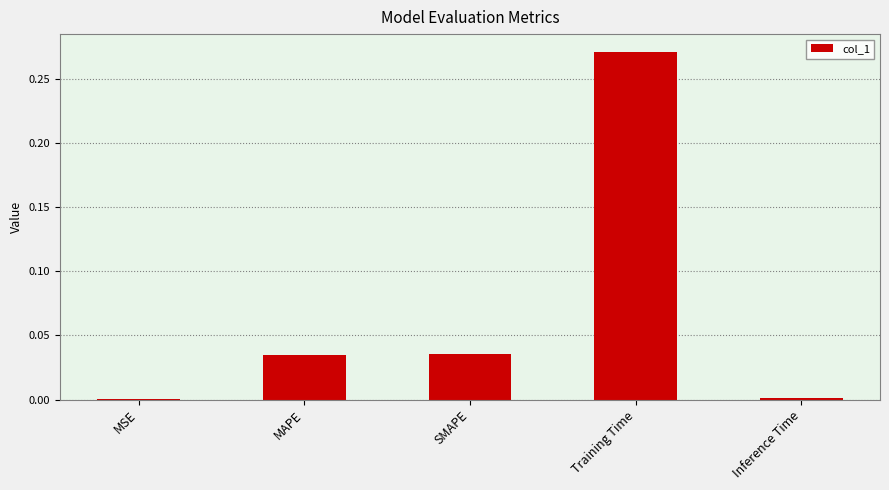

At which category does the chart reach its peak across all series?

Training Time